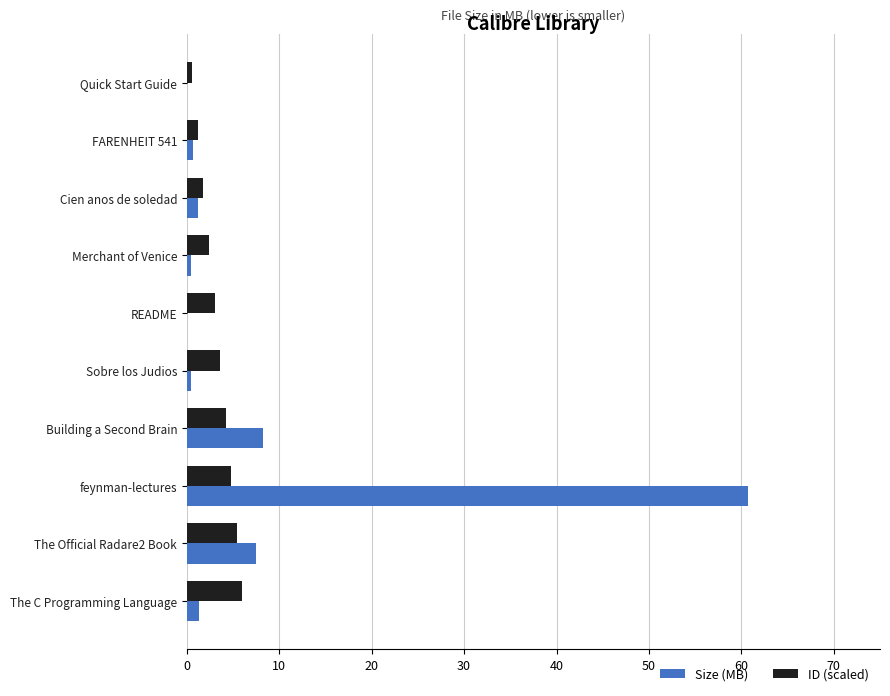

True or false: ID (scaled) has a value of 4.8 at feynman-lectures.

True